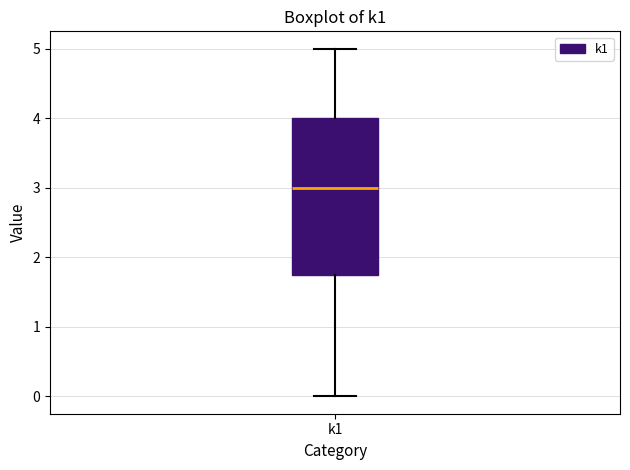

Read this box plot against the y-axis: the position of the median line, the range covered by the box, and the ends of both whiskers. The values are not printed on the chart, so give them approximately, as read against the axis.

median 3.0, box 1.8 to 4.0, whiskers 0.0 to 5.0